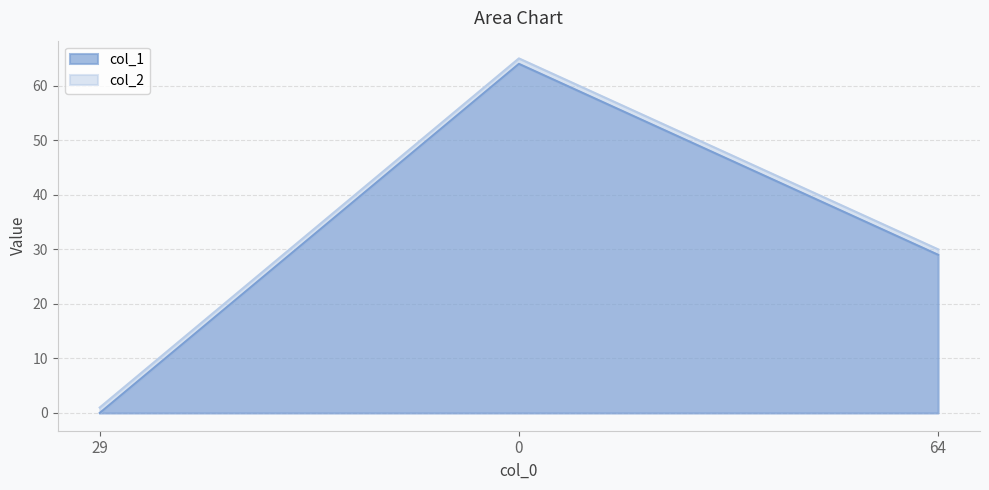

Rank the categories by value from highest to lowest.

0, 64, 29